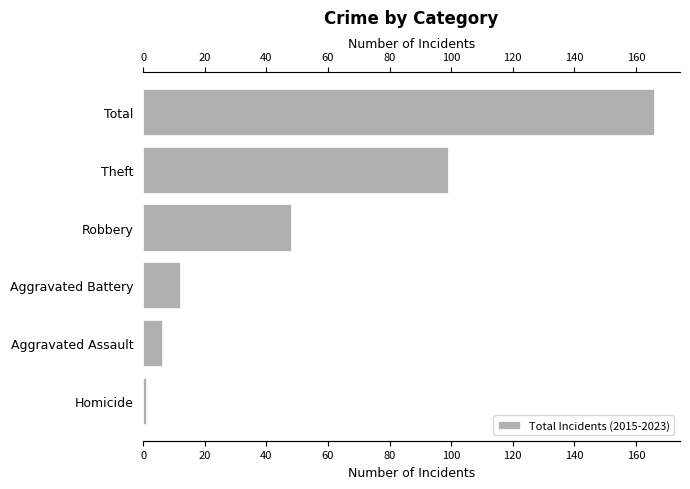

The value at Total is 48. True or false?

False